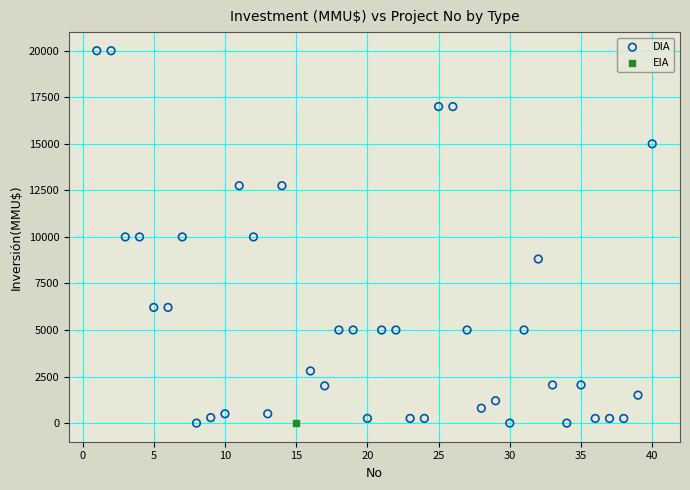

What are all the series names shown in the legend?

DIA, EIA